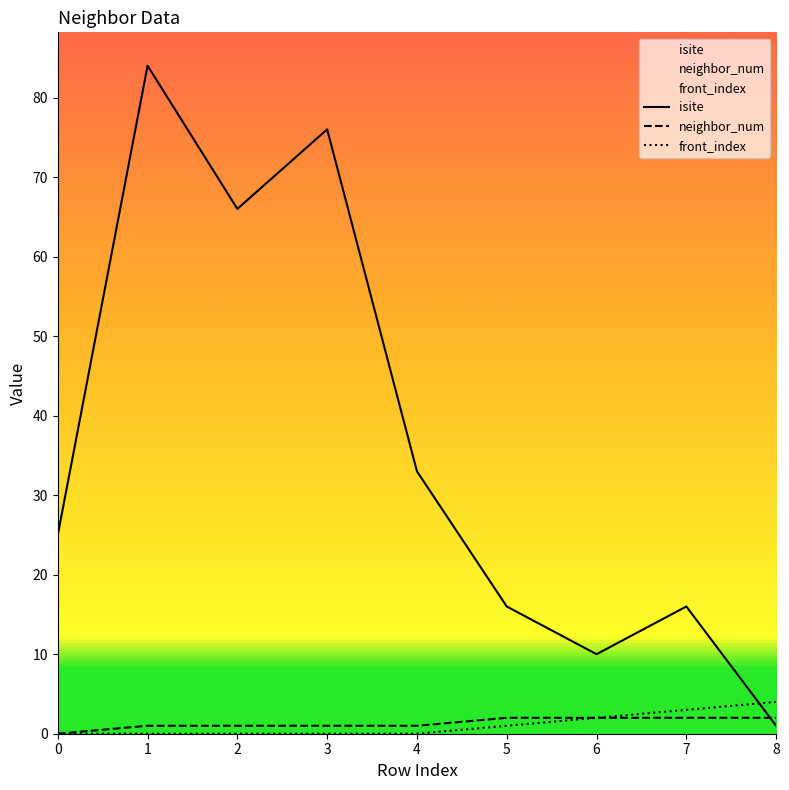

At which label is isite closest to 42?

4